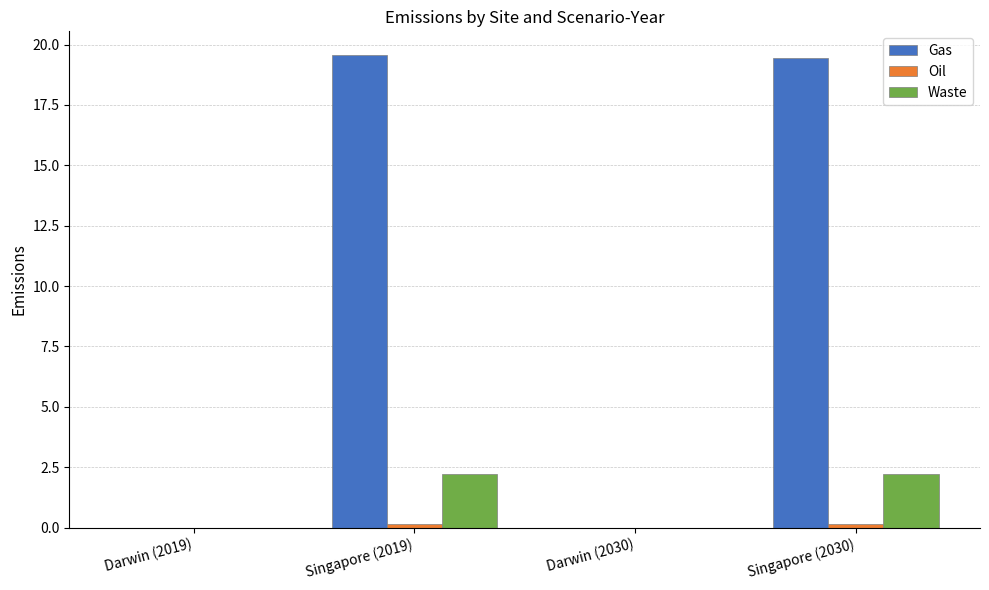

What is the average value of the Gas series?

9.8